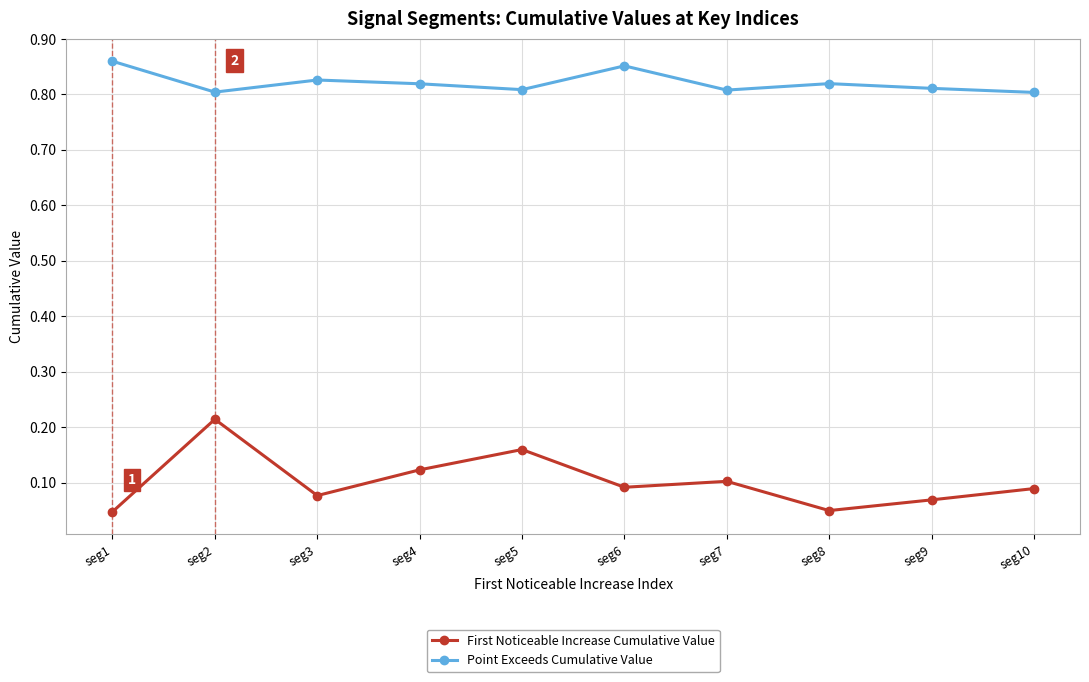

Which series has the largest total across all categories?

Point Exceeds Cumulative Value